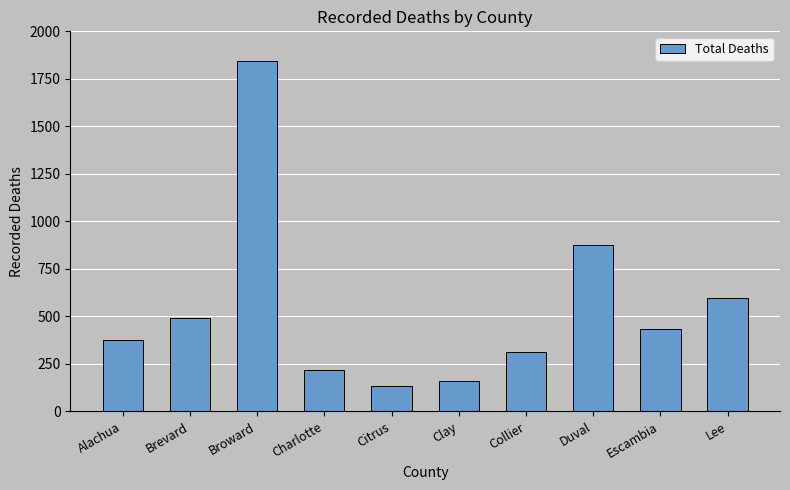

What position from the right is Escambia?

2